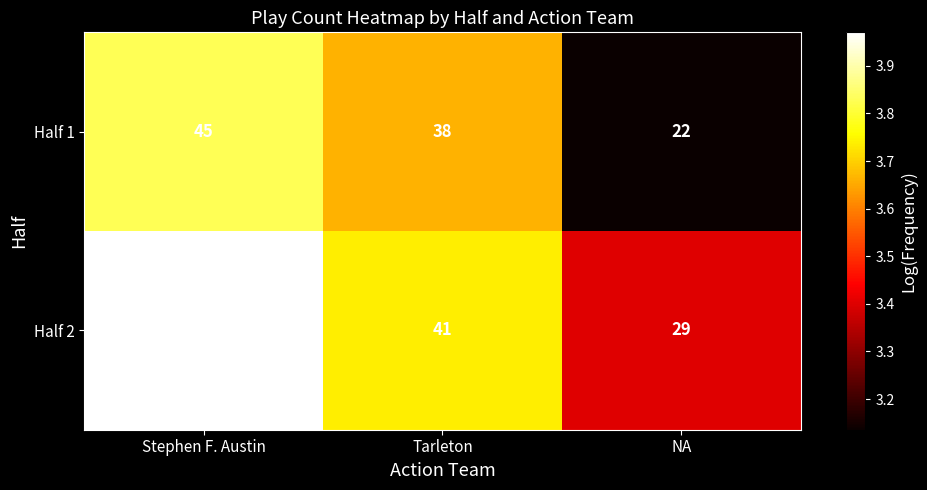

Reading left to right, list all the values displayed in this chart.

Half 1: 45	38	22
Half 2: 52	41	29